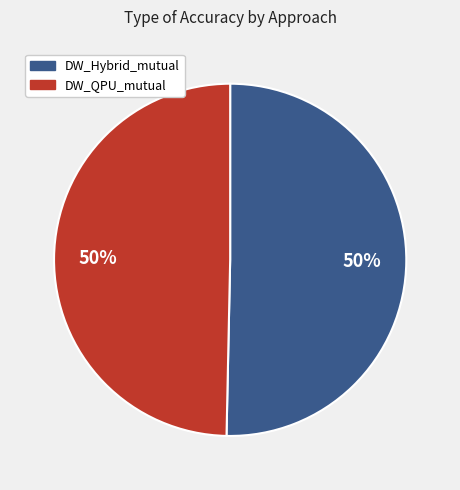

To the nearest percent, what is the average slice percentage?

50%